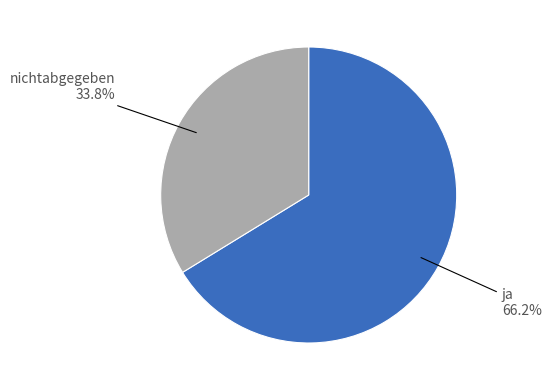

How many slices are in this pie chart?

2